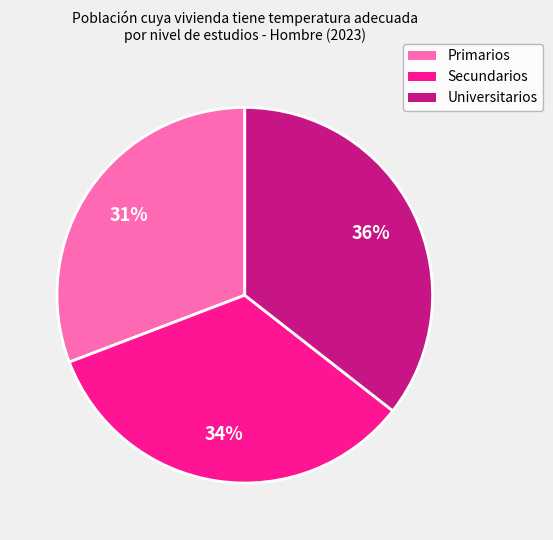

Does any single category account for the majority?

No